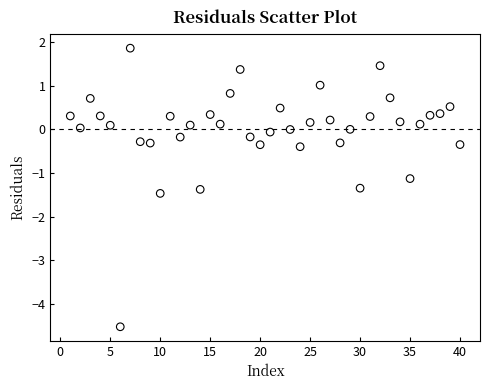

What Y value in the scatter plot is closest to -1?

-1.1